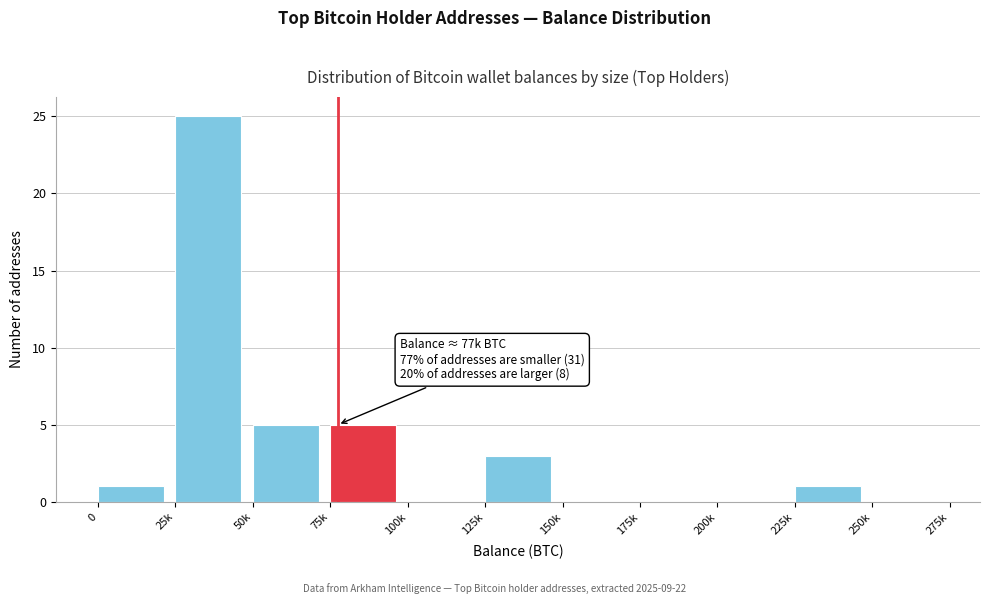

Reading left to right, transcribe all the data shown in this chart.

0=1	25k=25	50k=5	75k=5	100k=0	125k=3	150k=0	175k=0	200k=0	225k=1	250k=0